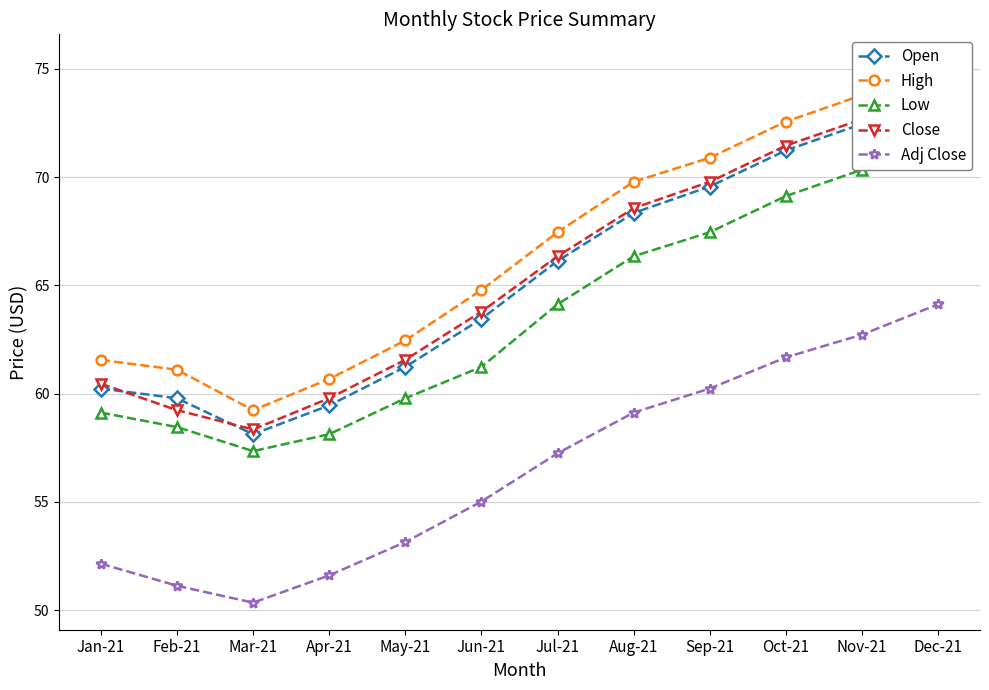

Reading right to left, extract all data points from this chart.

Open: 74.1	72.5	71.2	69.6	68.3	66.1	63.5	61.2	59.5	58.1	59.8	60.2
High: 75.3	73.8	72.6	70.9	69.8	67.5	64.8	62.5	60.7	59.2	61.1	61.5
Low: 72.1	70.3	69.1	67.5	66.3	64.1	61.2	59.8	58.1	57.3	58.5	59.1
Close: 74.3	72.7	71.5	69.8	68.6	66.3	63.8	61.6	59.8	58.3	59.2	60.5
Adj Close: 64.1	62.7	61.7	60.2	59.1	57.2	55.0	53.1	51.6	50.3	51.1	52.1